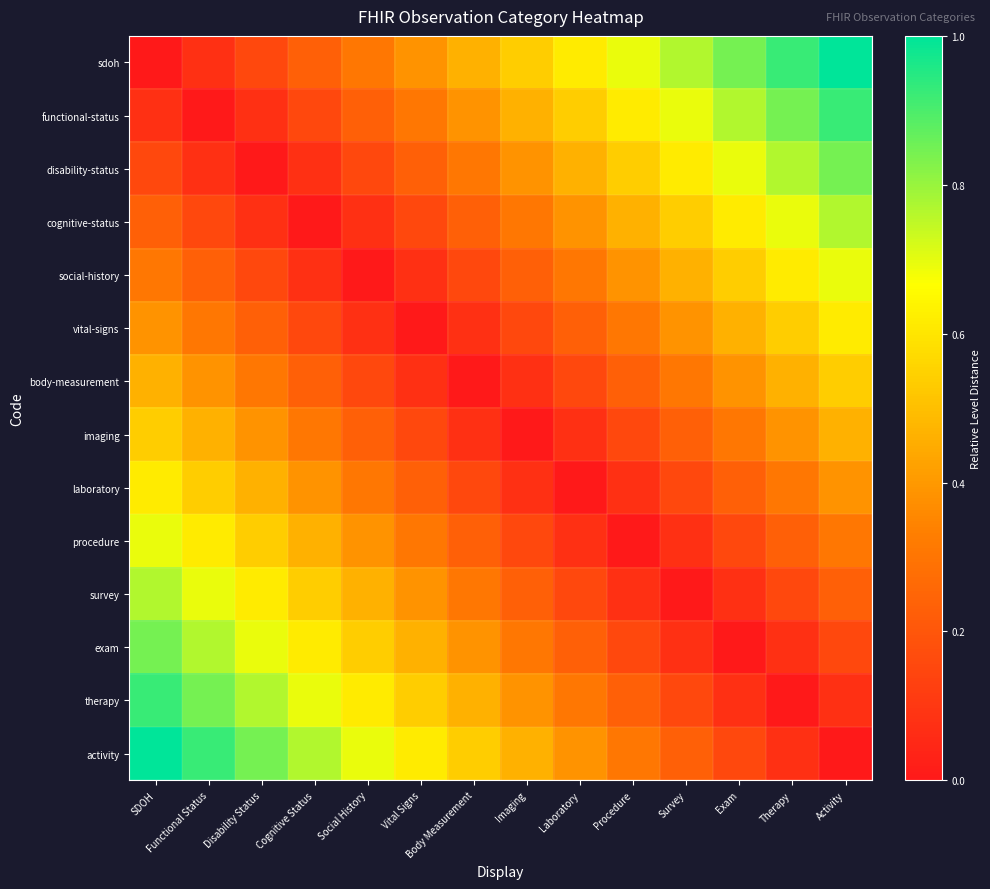

List the series in order of their peak value, lowest first.

body-measurement, imaging, vital-signs, laboratory, social-history, procedure, cognitive-status, survey, disability-status, exam, functional-status, therapy, sdoh, activity